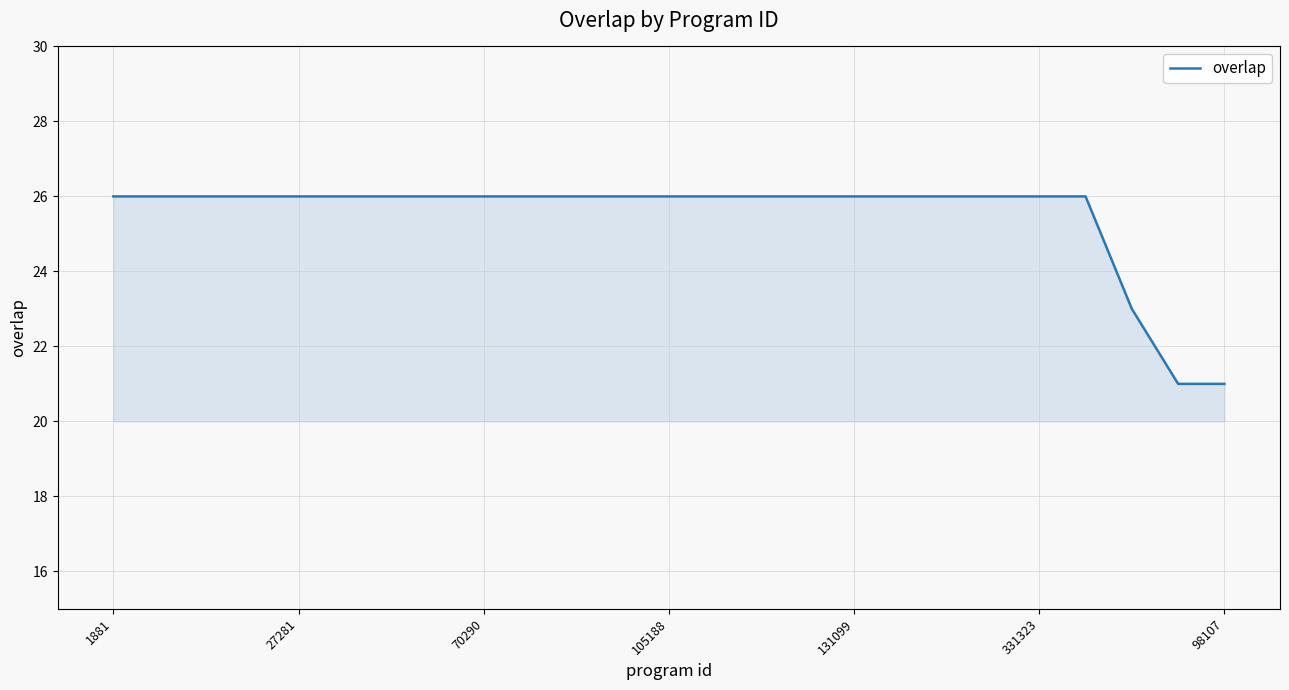

What is the minimum value shown in the chart?

21